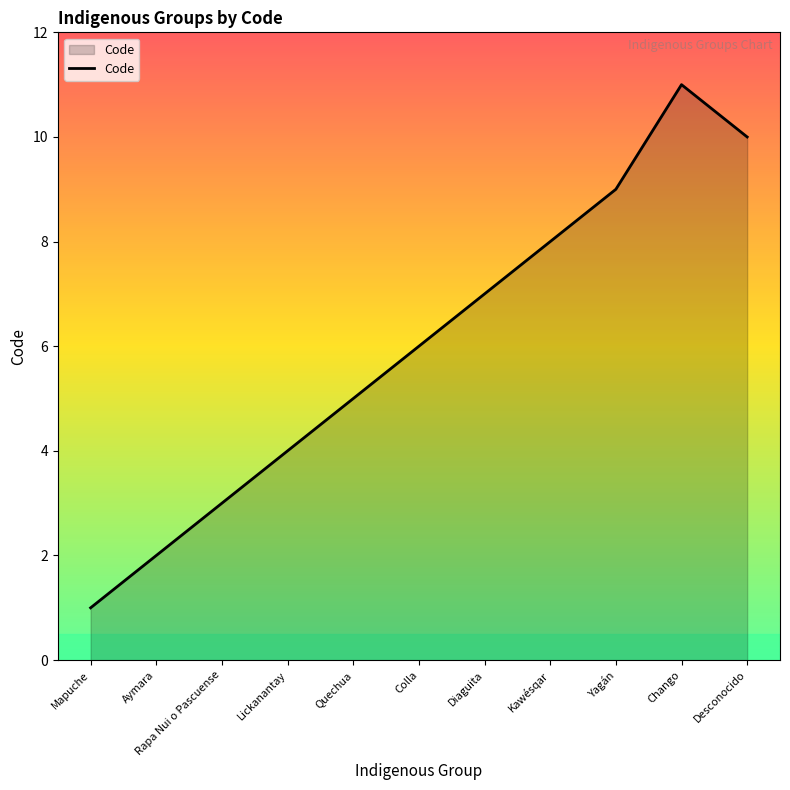

Which category has the lowest value across all series?

Mapuche